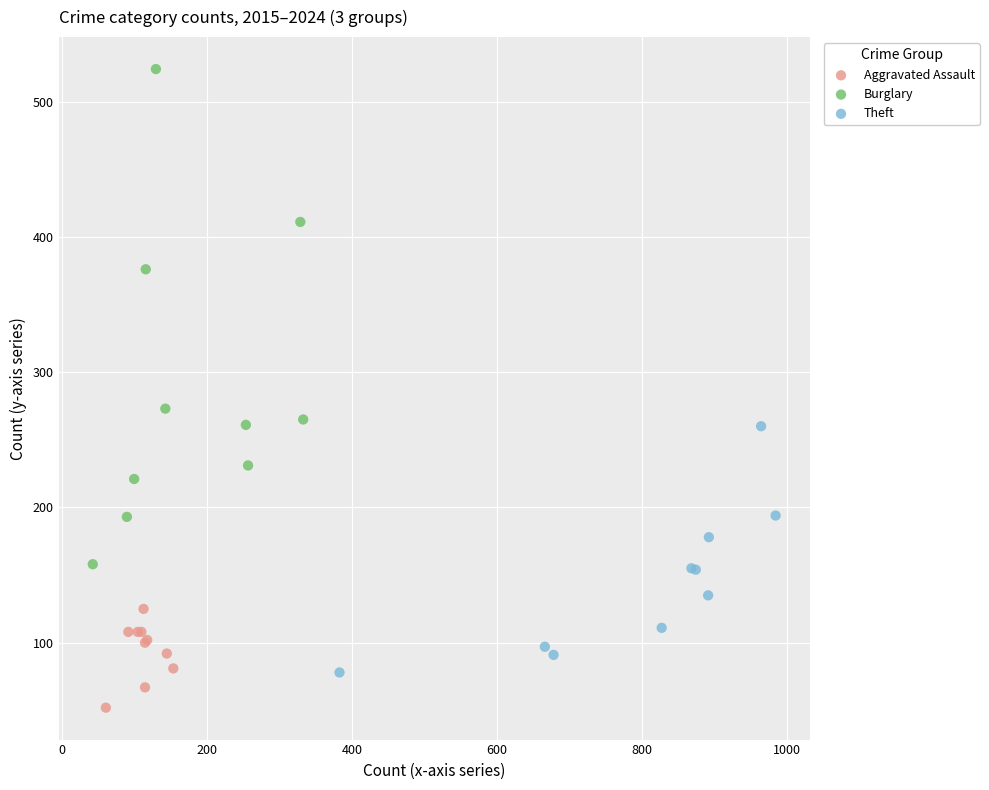

Which series contains the highest Y value?

Burglary